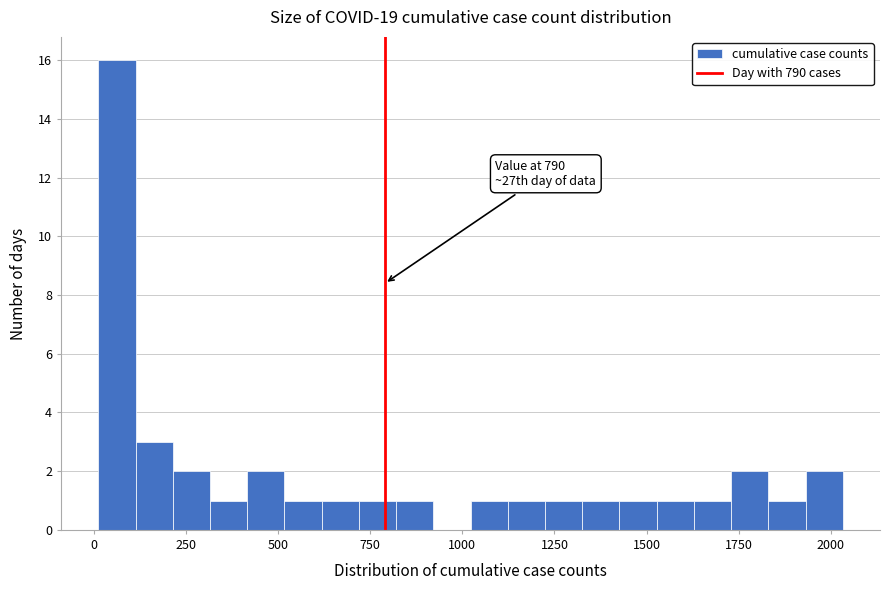

Around what value on the x-axis is the tallest bar? Give the approximate position of its centre, as read against the axis.

50